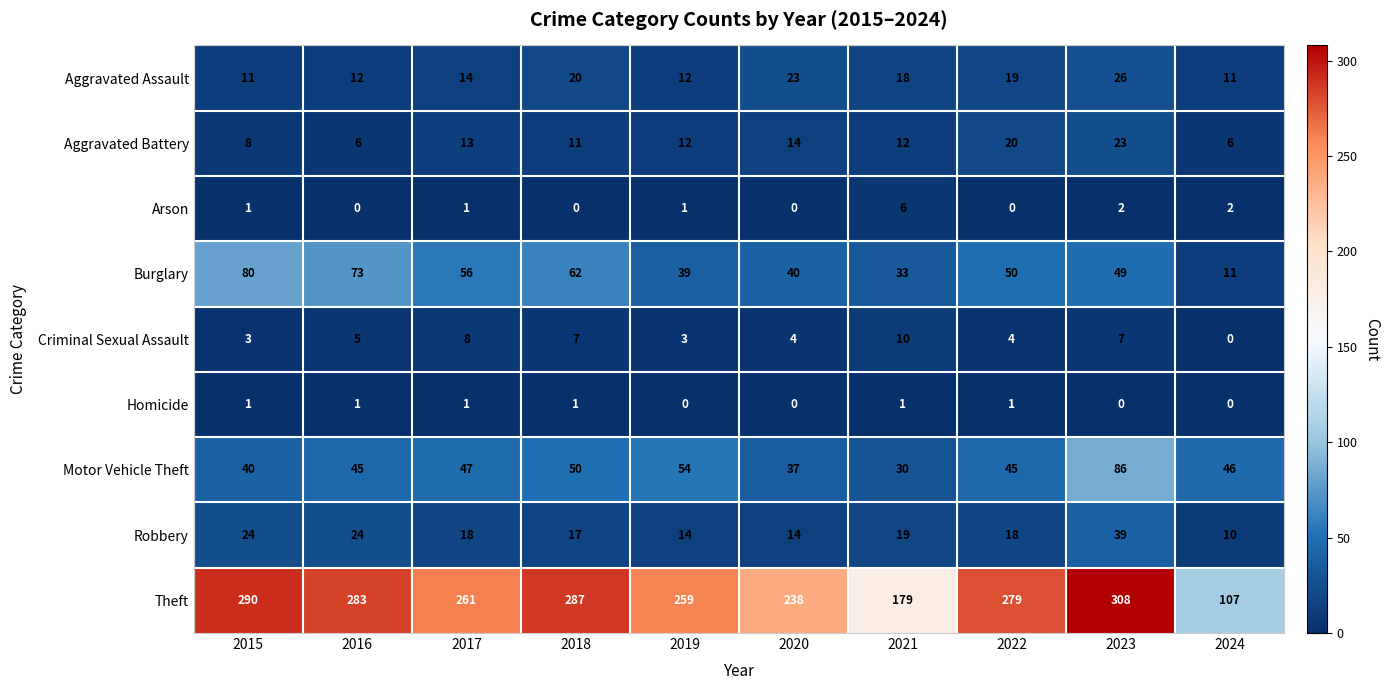

What is the difference between the maximum and minimum values in the Motor Vehicle Theft series?

56